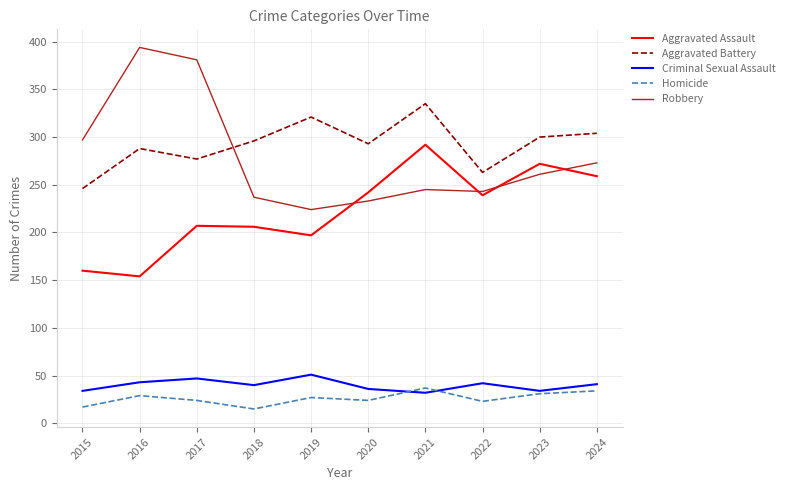

At which category does Criminal Sexual Assault reach its first local peak?

2017